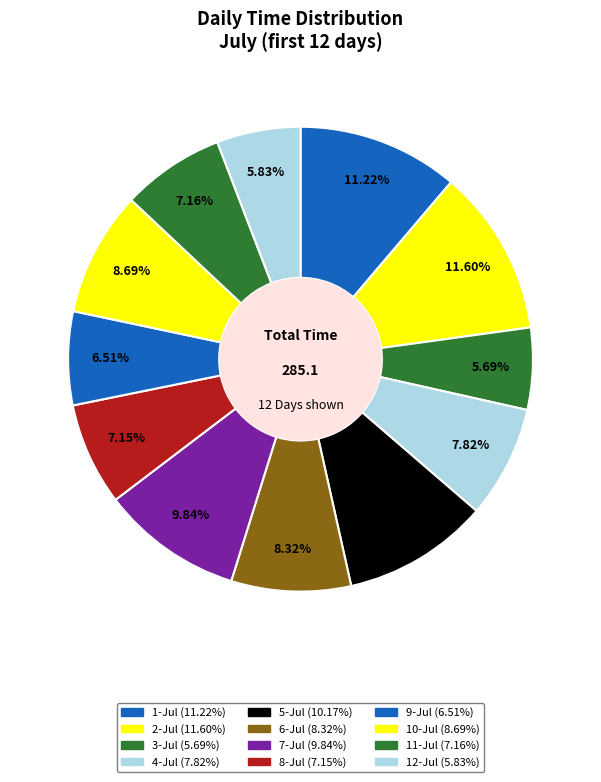

To the nearest percent, what portion does 8-Jul represent?

7%